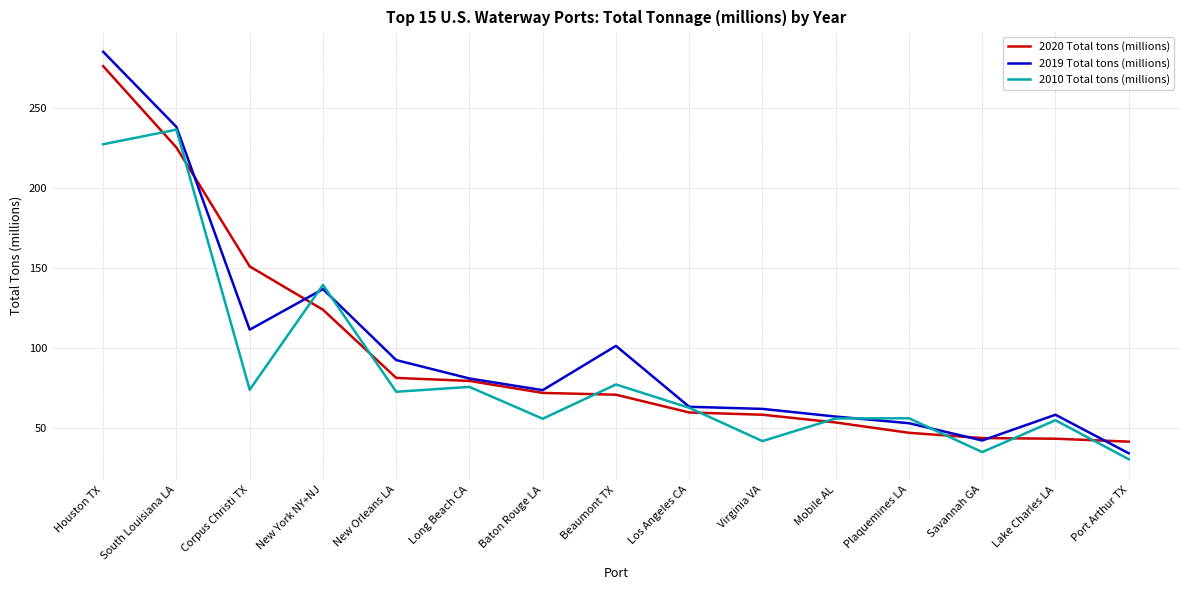

What is the minimum value shown in the chart?

30.2